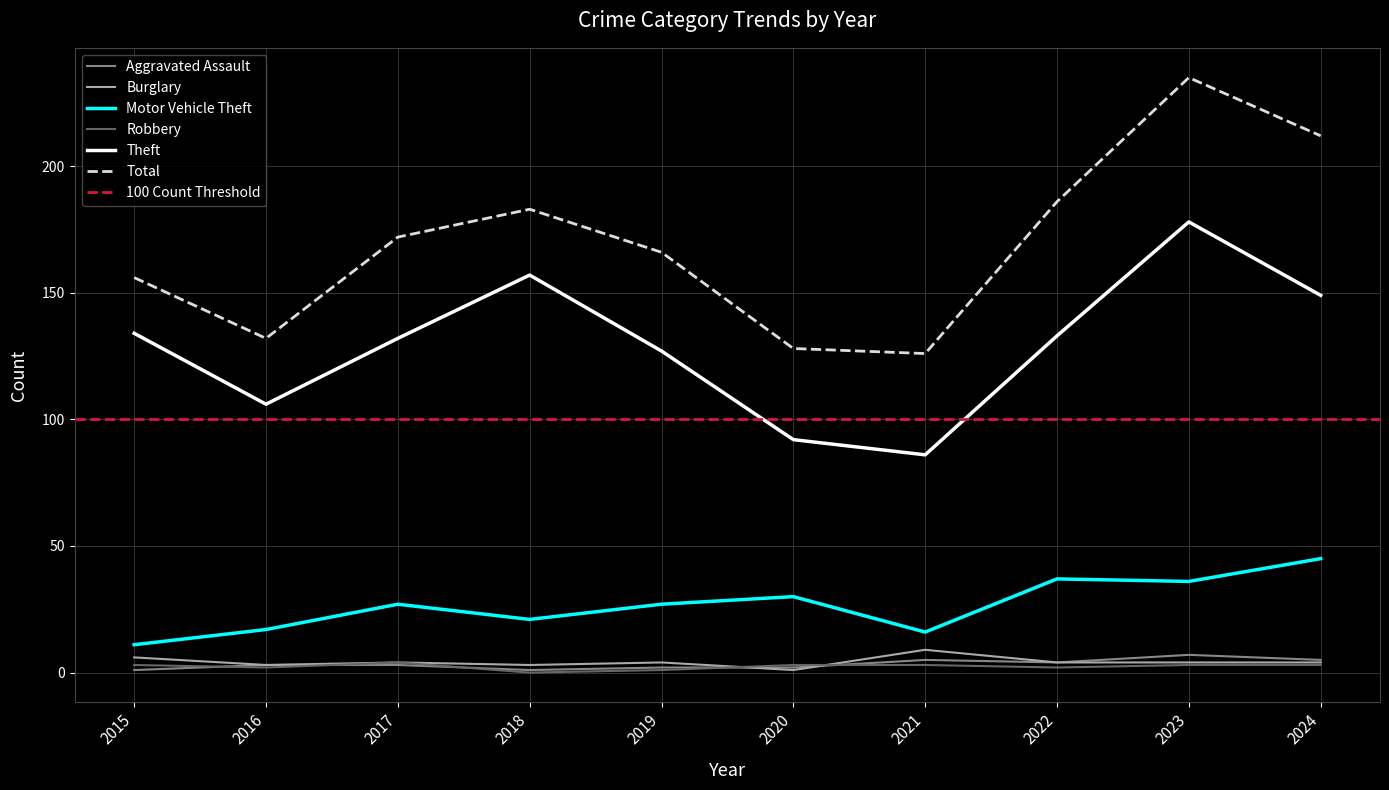

What is the lowest value of the Burglary series?

1